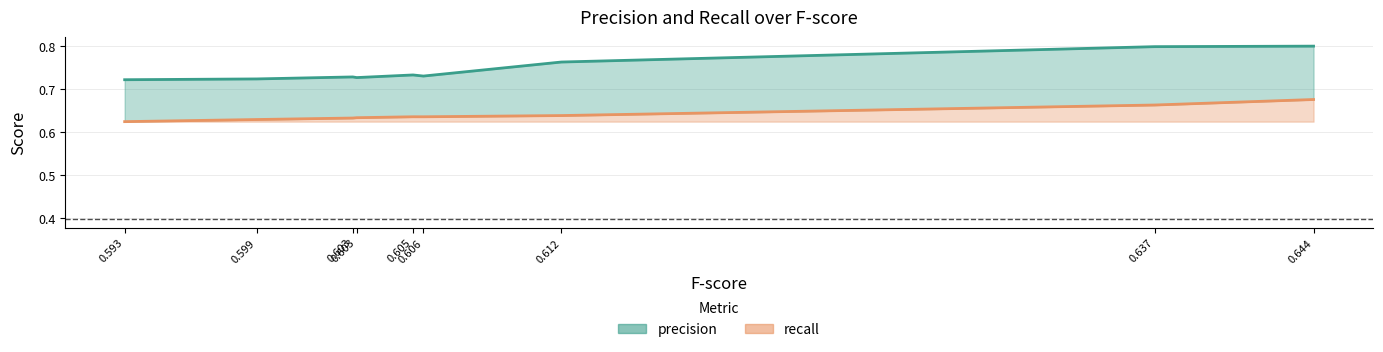

List the series in order of their overall mean, lowest first.

recall, precision